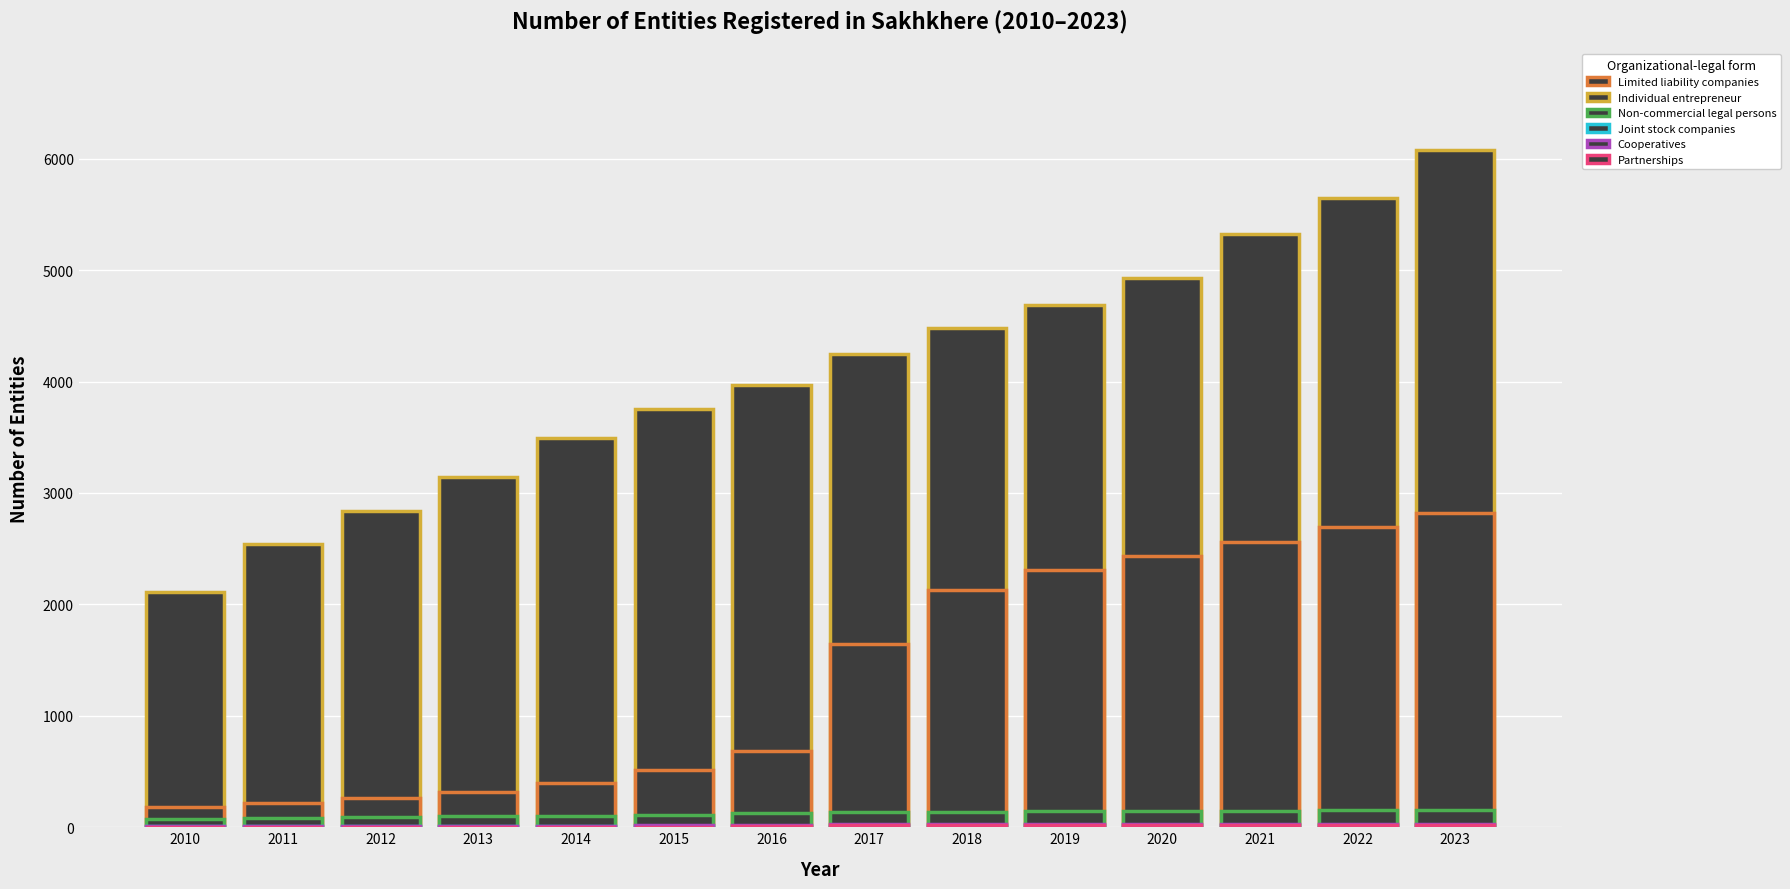

Which has a higher value, 2023 or 2010?

2023